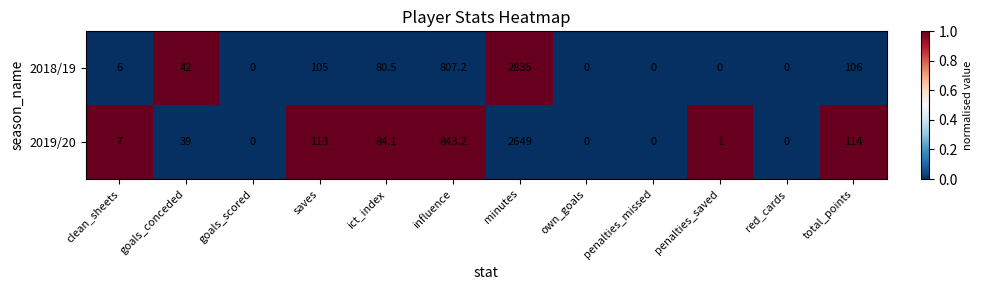

Reading left to right, extract all data points from this chart.

2018/19: 6.0	42.0	0.0	105.0	80.5	807.2	2835.0	0.0	0.0	0.0	0.0	106.0
2019/20: 7.0	39.0	0.0	113.0	84.1	843.2	2649.0	0.0	0.0	1.0	0.0	114.0